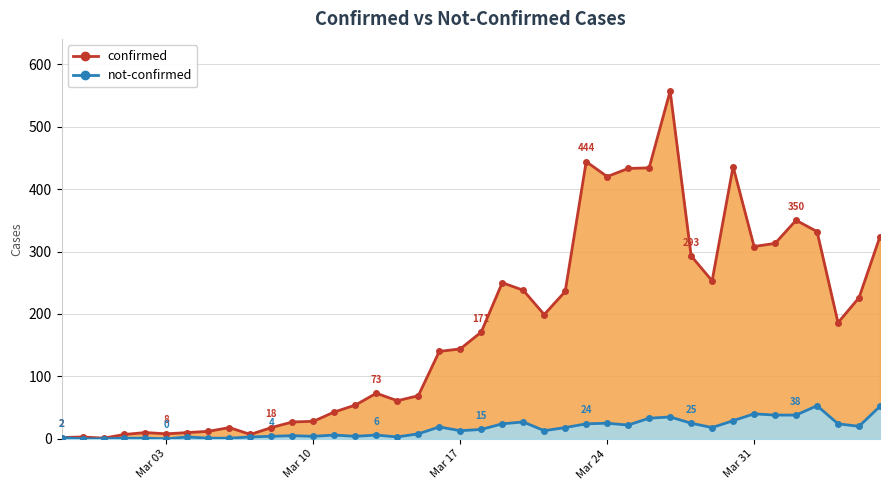

Which series changed the most between 2020-03-06 and 2020-03-29?

confirmed